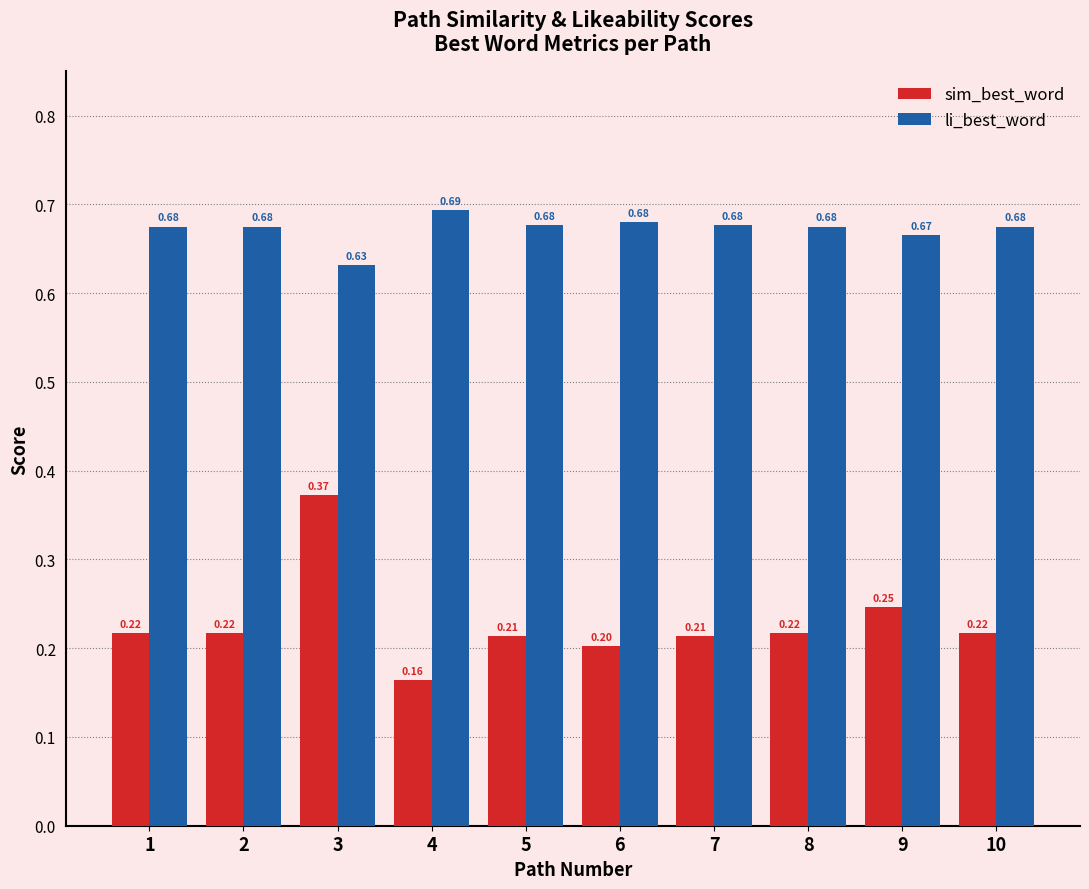

How many sim_best_word values are between 0 and 1?

10